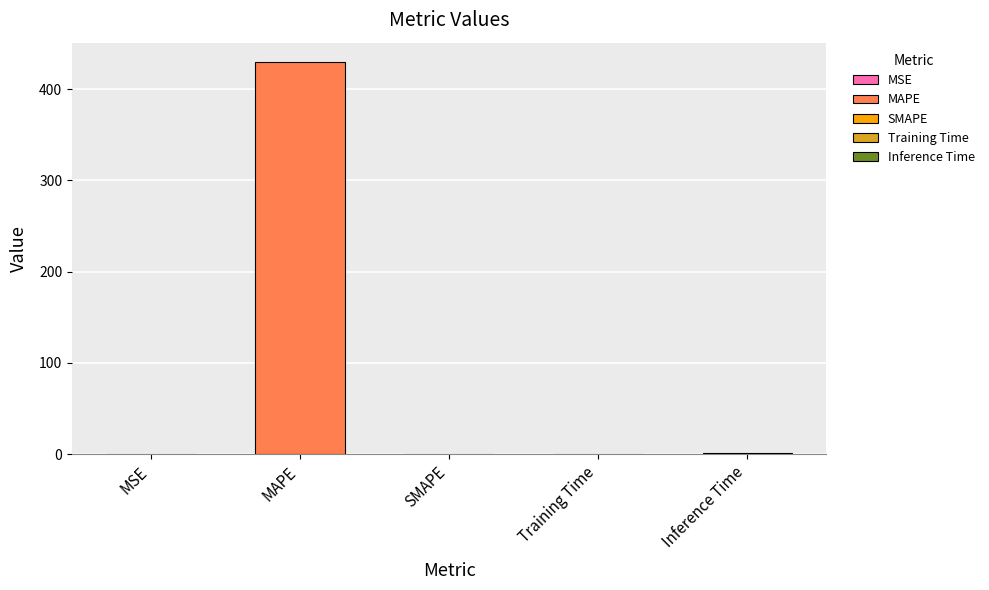

What is the difference between the values at SMAPE and Inference Time?

1.0